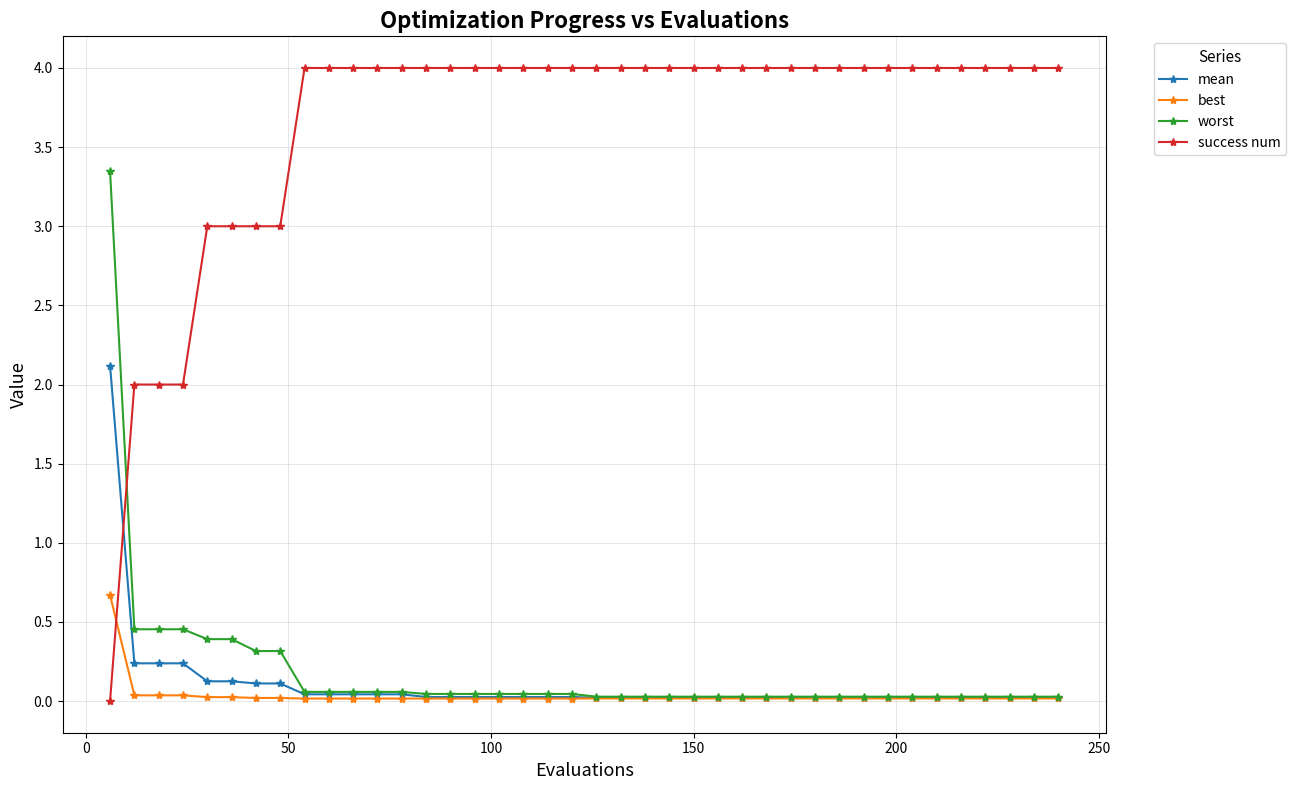

Is this an area chart (filled region under the line)?

No